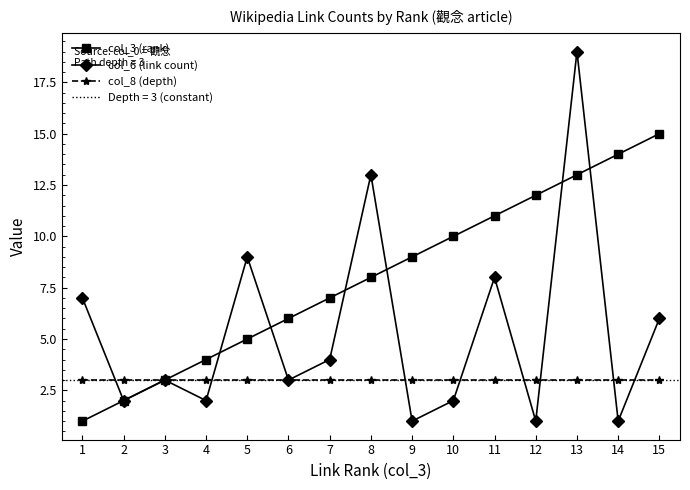

Does the chart display data point markers on the line(s)?

Yes